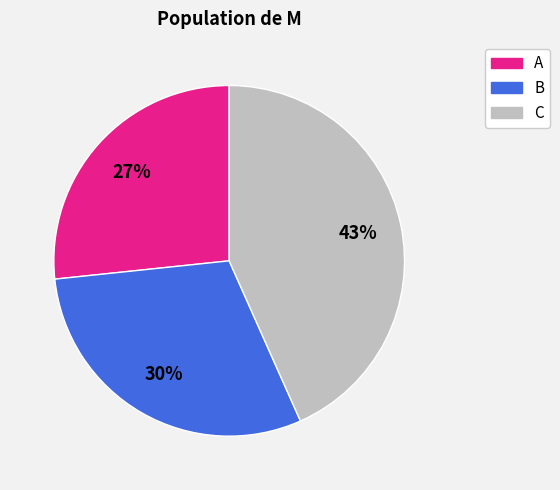

Which category has the smallest portion of the pie?

A